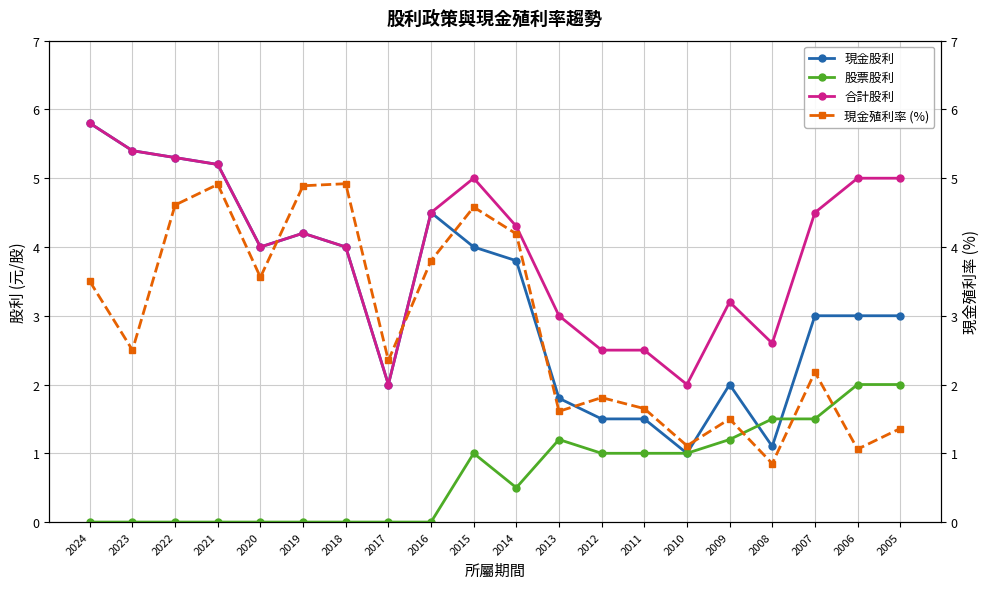

Between 2024 and 2008, which series saw the biggest shift?

現金股利